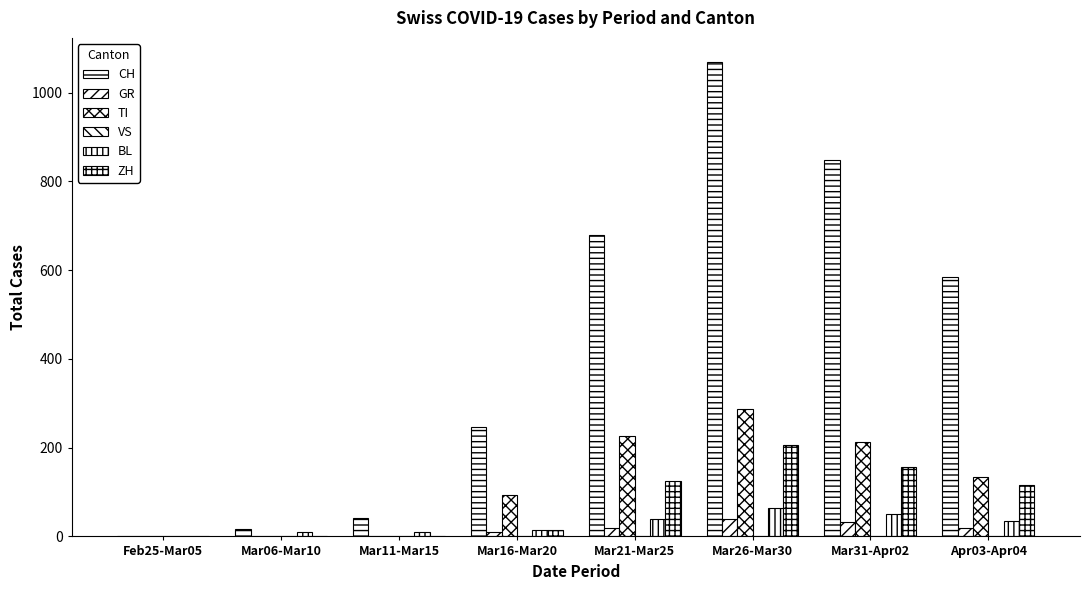

What is the highest value of the BL series?

63